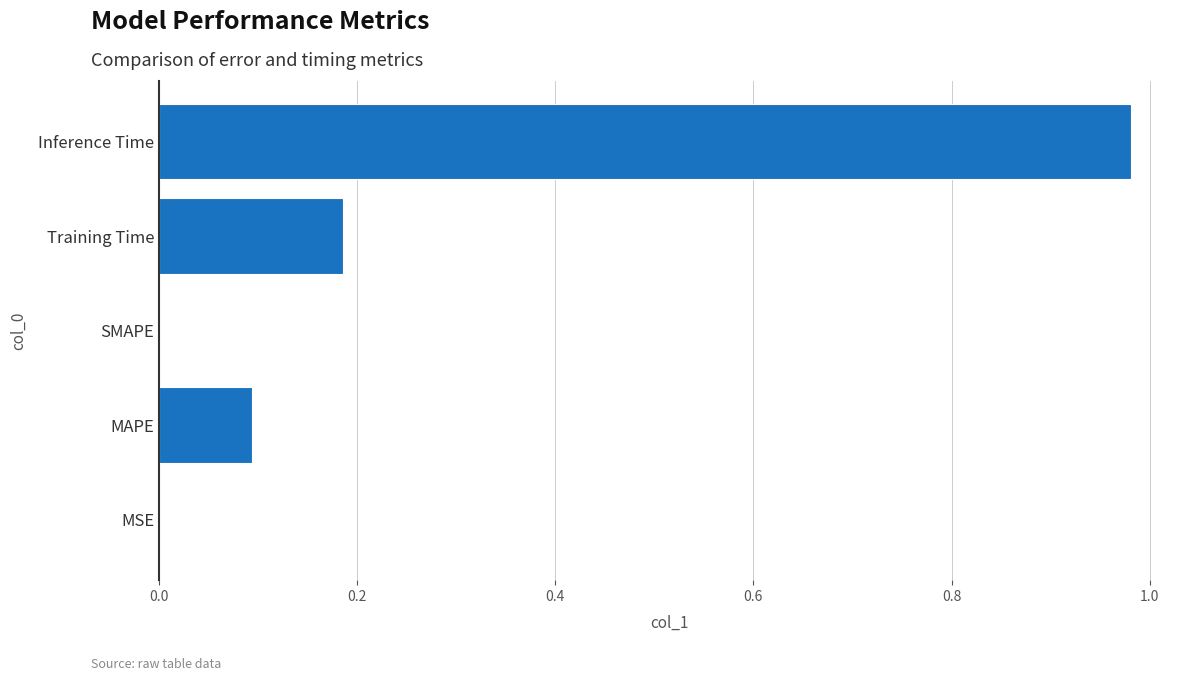

True or false: the data shows 0.3 at Training Time.

False